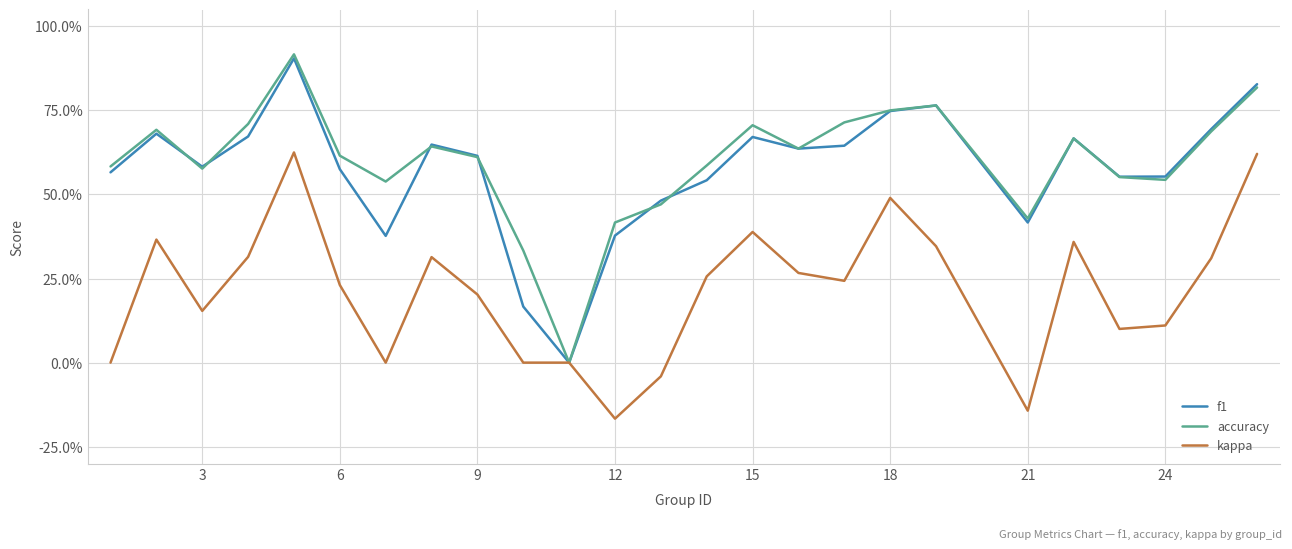

What is the greatest value displayed?

0.9